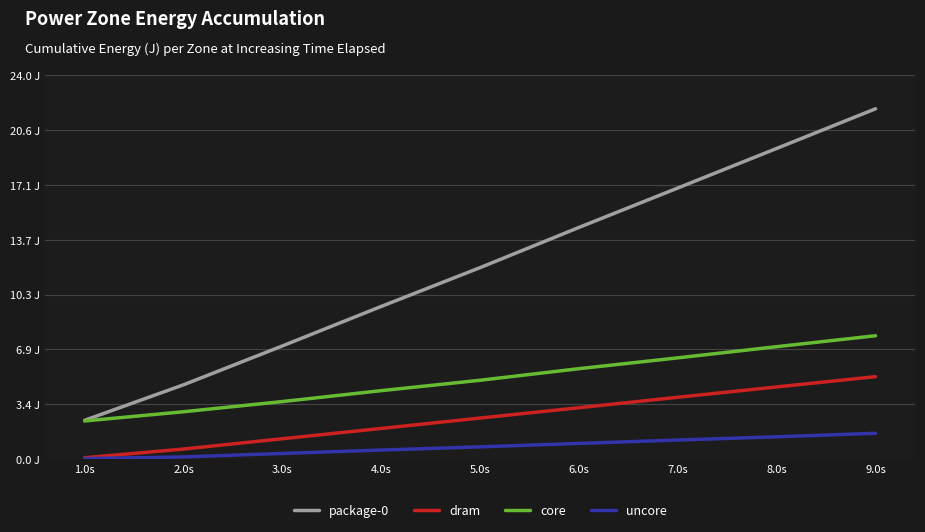

What is the maximum value shown in the chart?

21.9